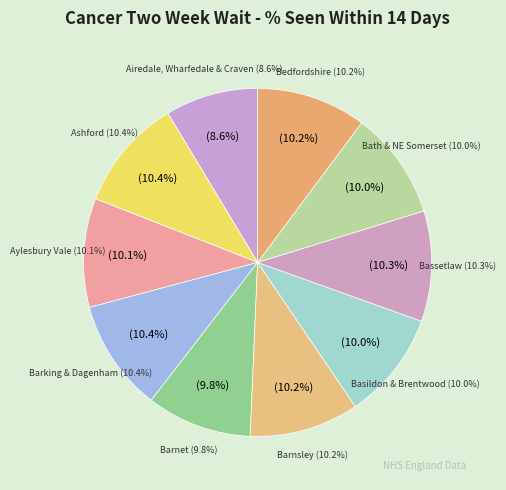

To the nearest percent, what is the average slice percentage?

10%